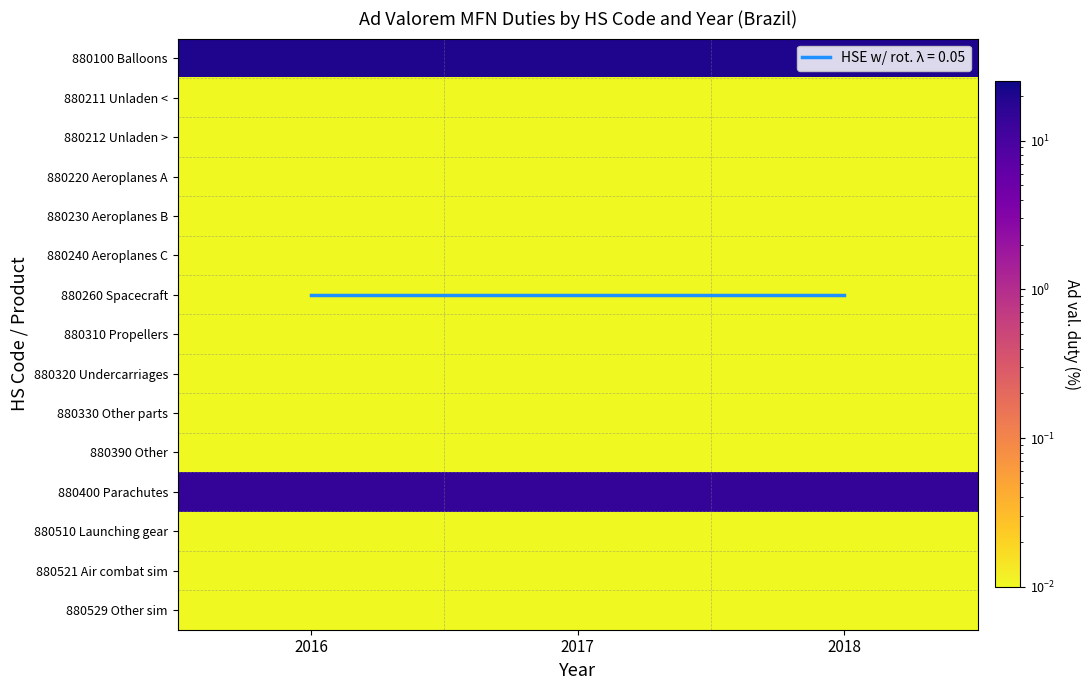

The value of 880310 Propellers at 2017 is 0.0. True or false?

False